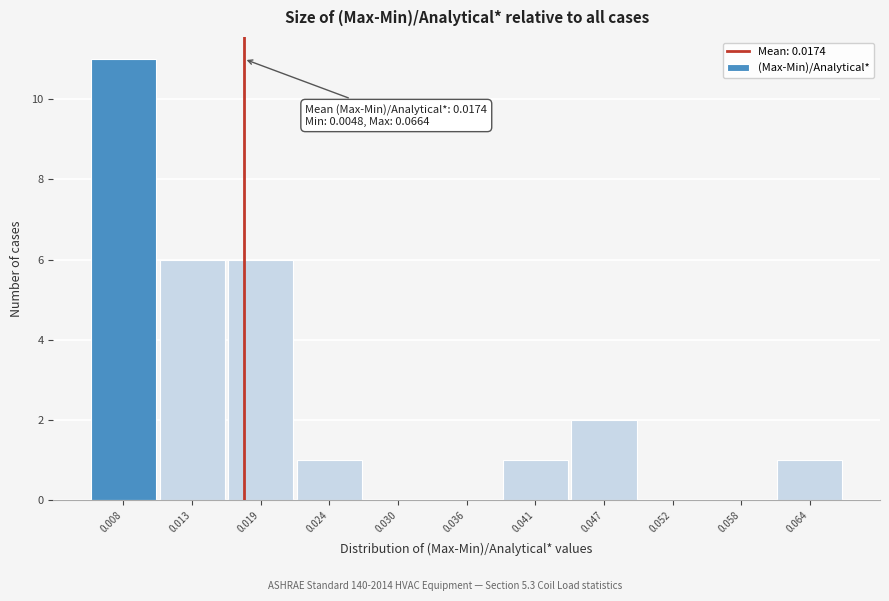

Which range on the x-axis has the tallest bar?

0.005 to 0.010